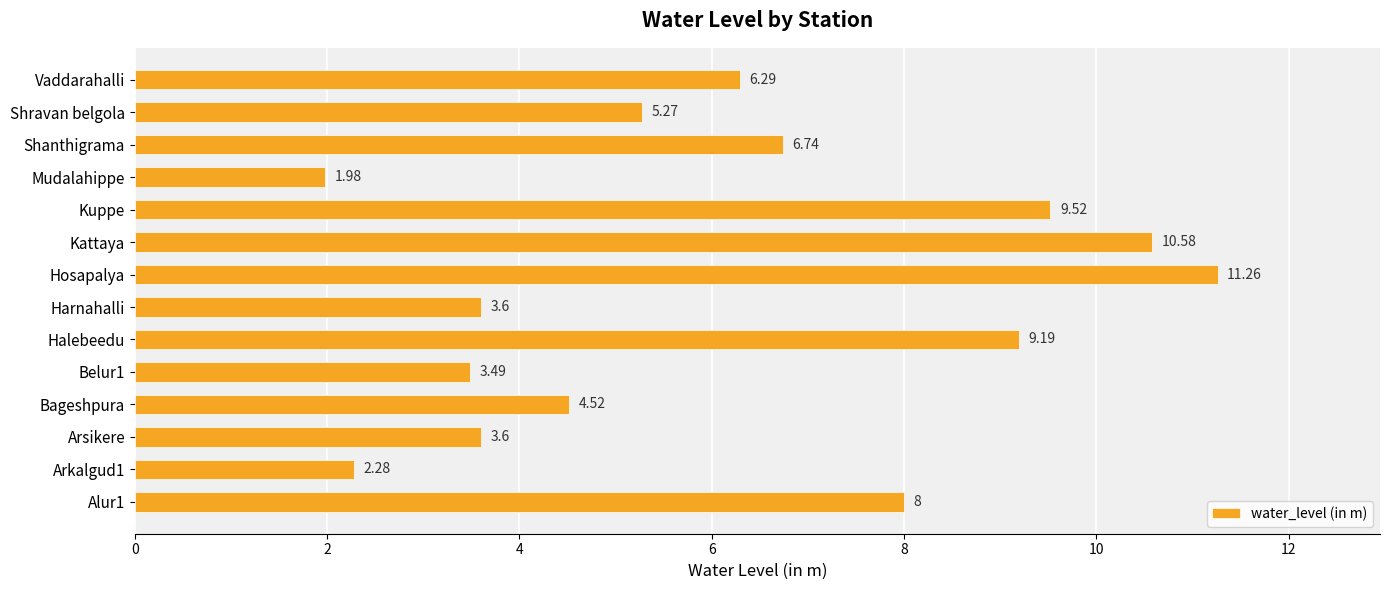

Where is the data nearest to the value 6?

Vaddarahalli